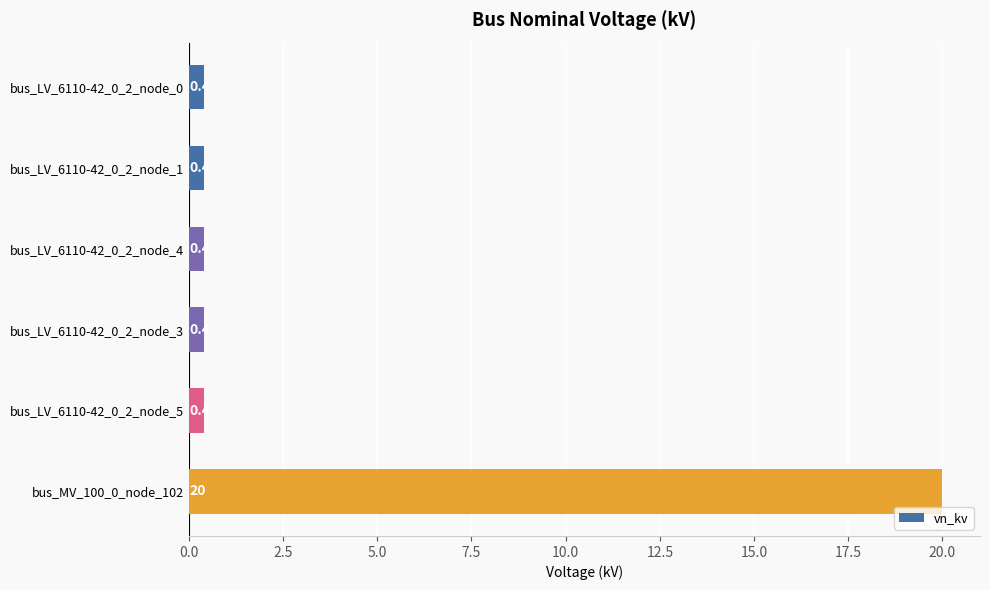

How many categories are shown in the chart?

6